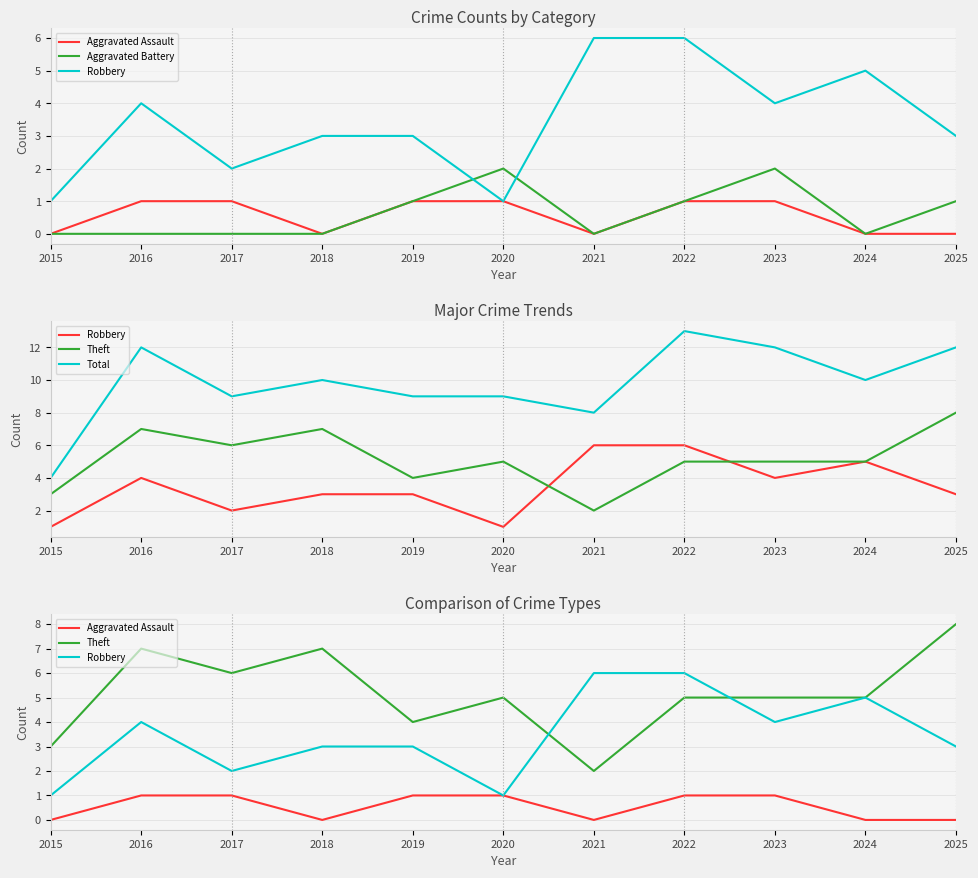

In Aggravated Battery, how many points are higher than both neighbors (excluding endpoints)?

2